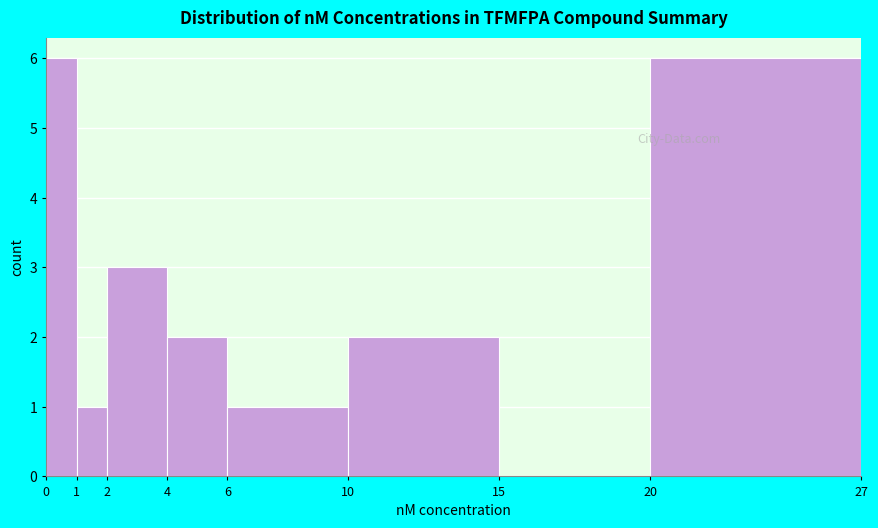

Reading left to right, transcribe this chart: for each bar, give the range it covers on the x-axis and its height. The values are not printed on the chart, so give them approximately, as read against the axis.

0 to 1: 6
1 to 2: 1
2 to 4: 3
4 to 6: 2
6 to 10: 1
10 to 15: 2
15 to 20: 0
20 to 27: 6